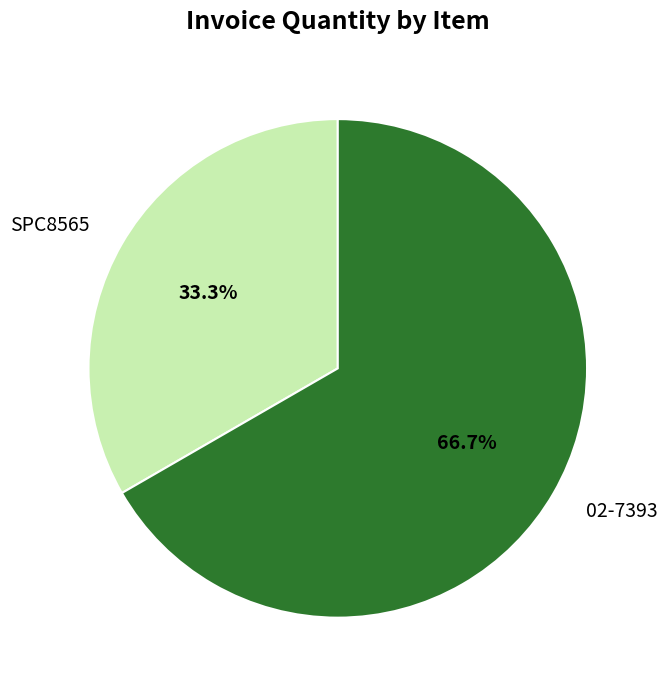

To the nearest percent, what portion does SPC8565 represent?

33%